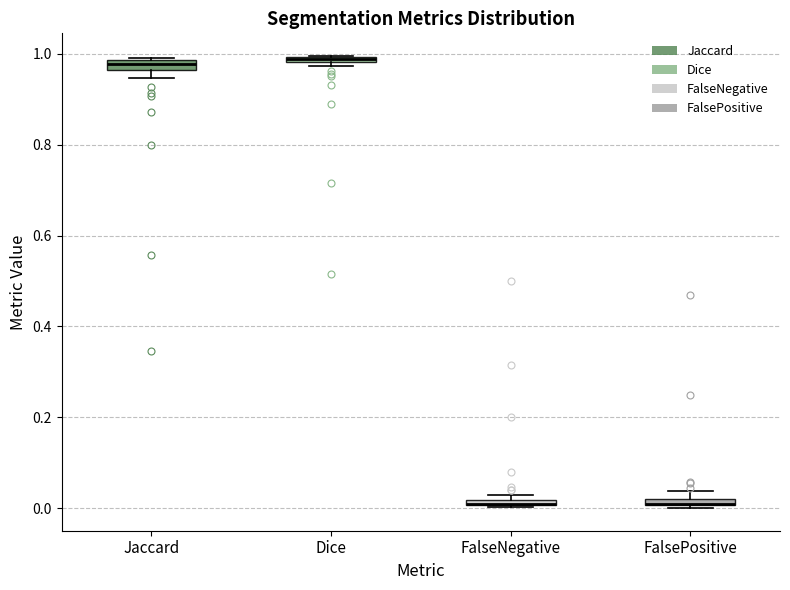

Where is the upper edge of the box for Jaccard on the y-axis? The values are not printed on the chart, so give them approximately, as read against the axis.

0.98